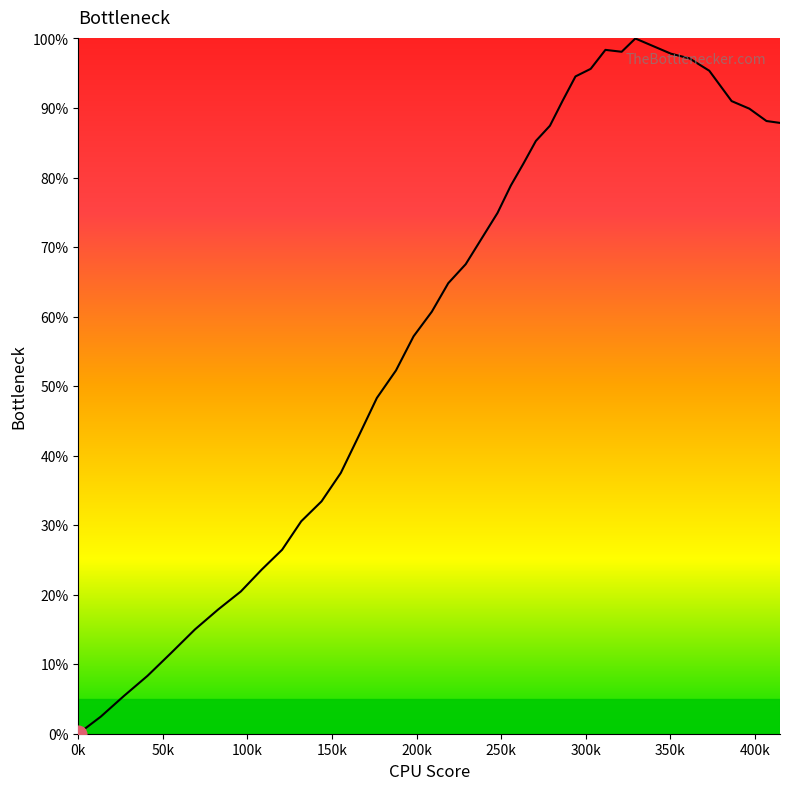

Does the chart have visible grid lines?

No